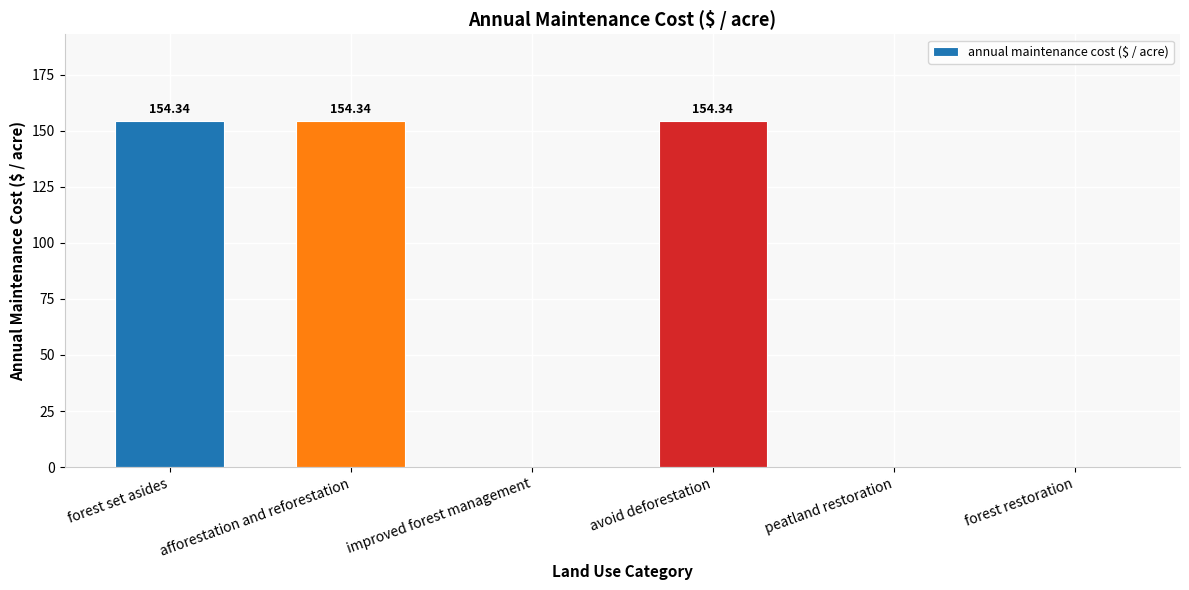

What is the sum of all values?

463.0